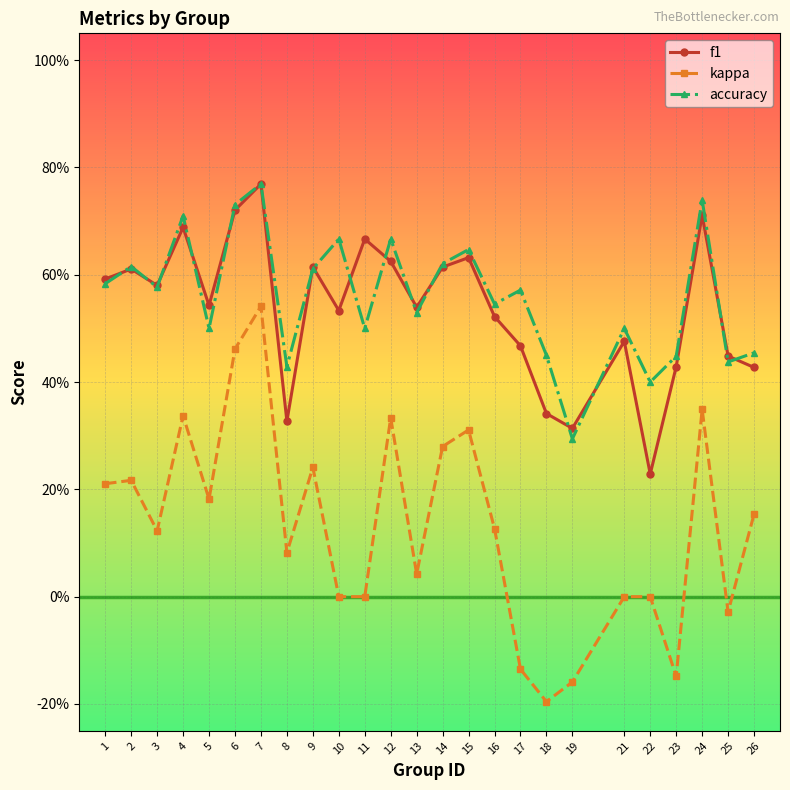

Does the chart have visible grid lines?

Yes